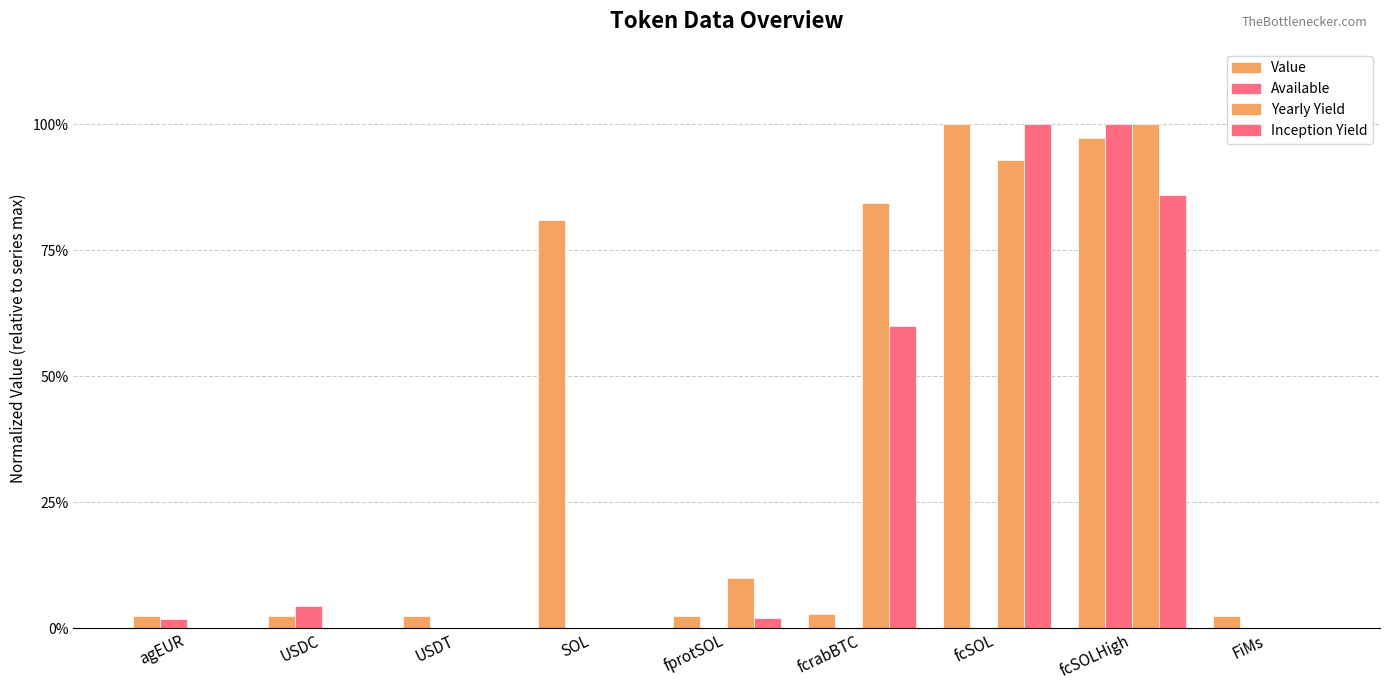

Is the value of Inception Yield at agEUR greater than the value of Available at fcSOL?

No